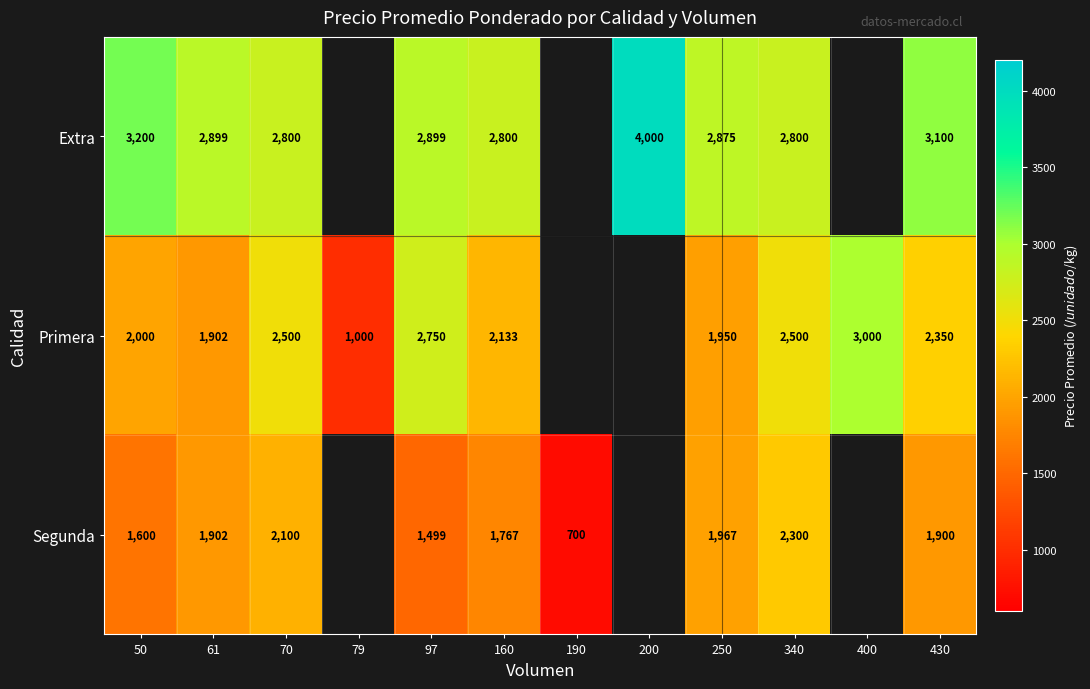

What is the difference between the Primera values at 97 and 79?

1750